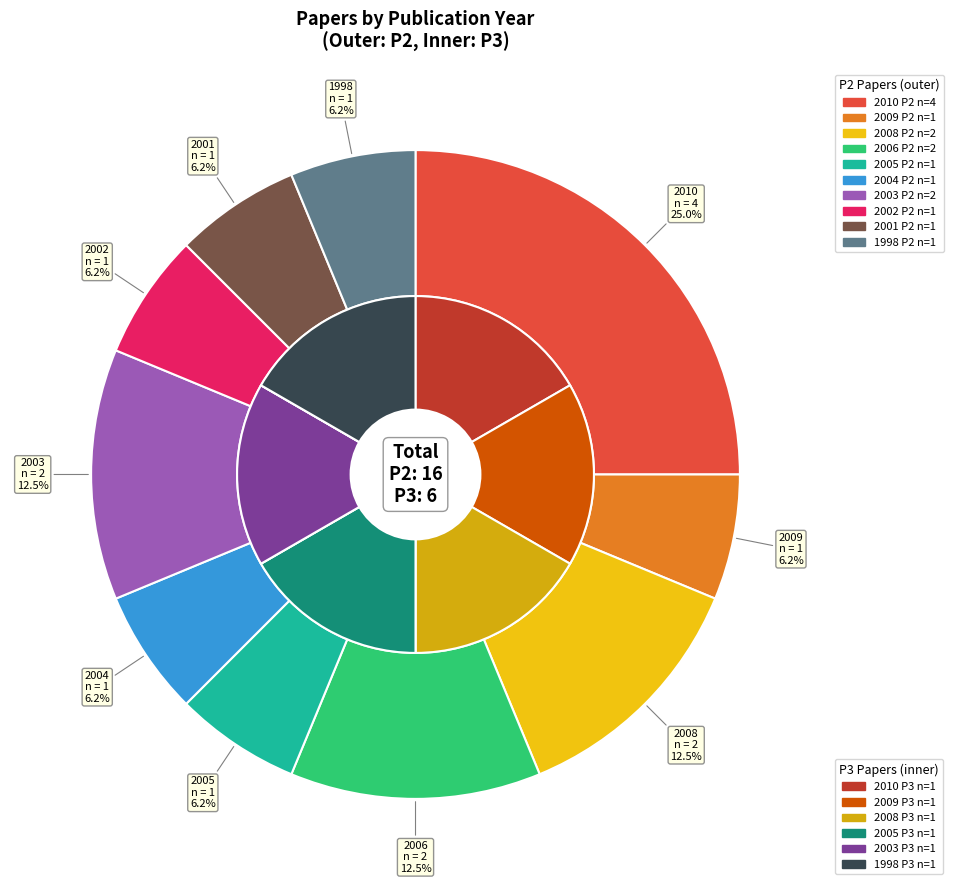

What is the largest slice in the pie chart?

2010